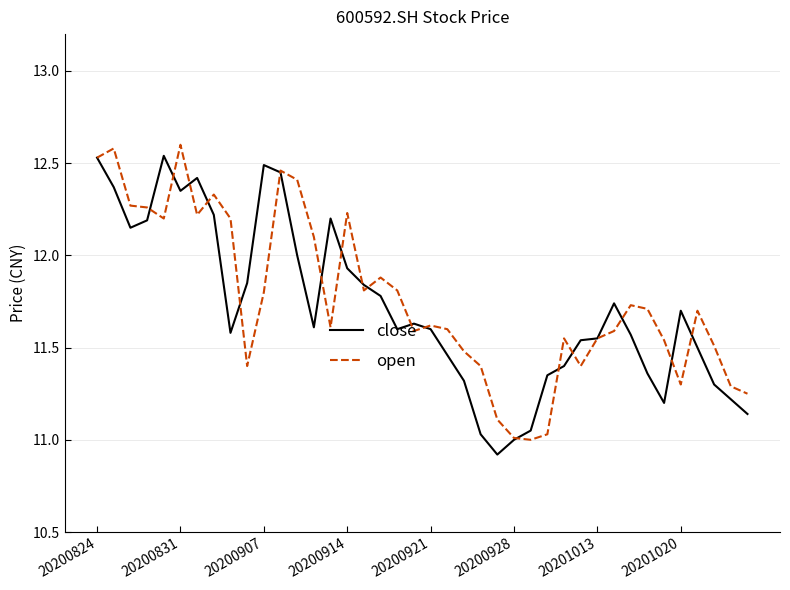

What is the minimum value shown in the chart?

10.9